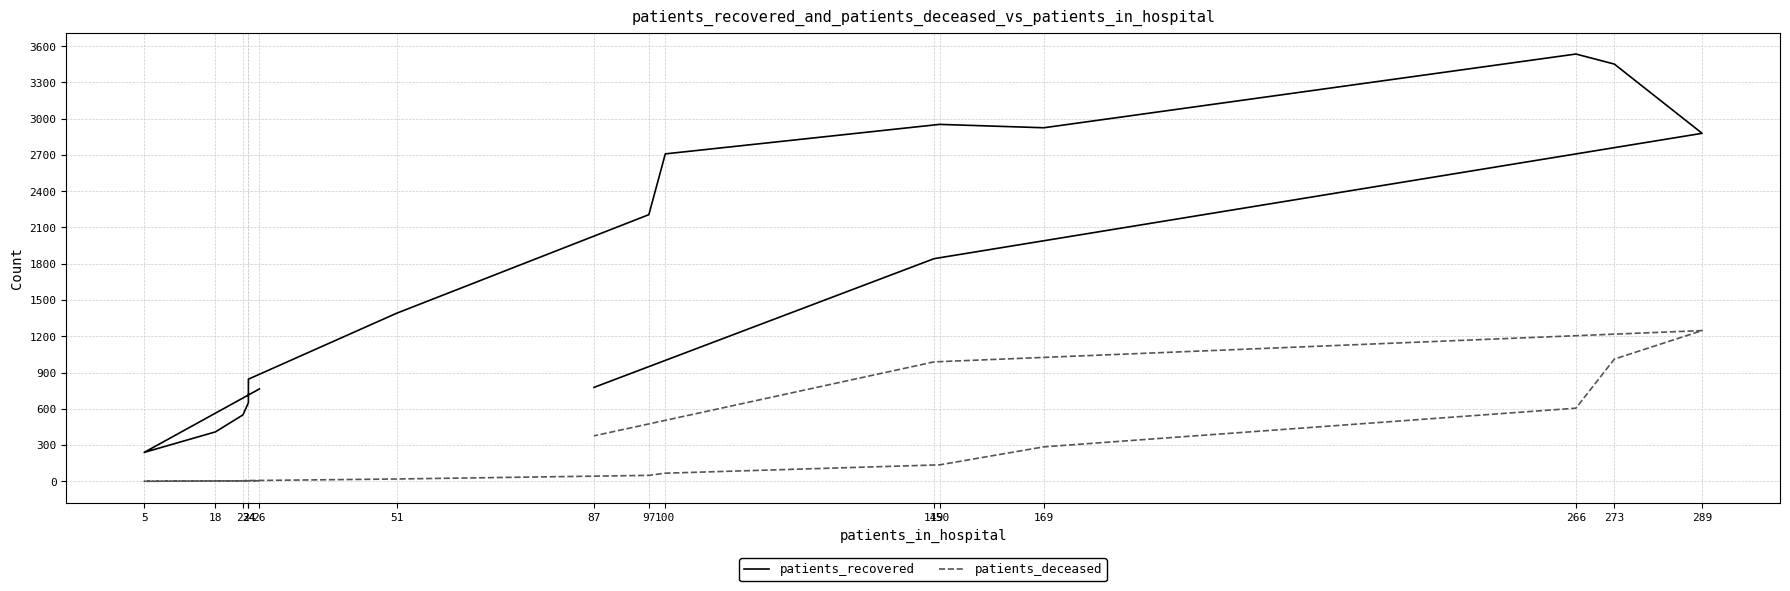

True or false: patients_deceased and patients_recovered cross at least once.

False